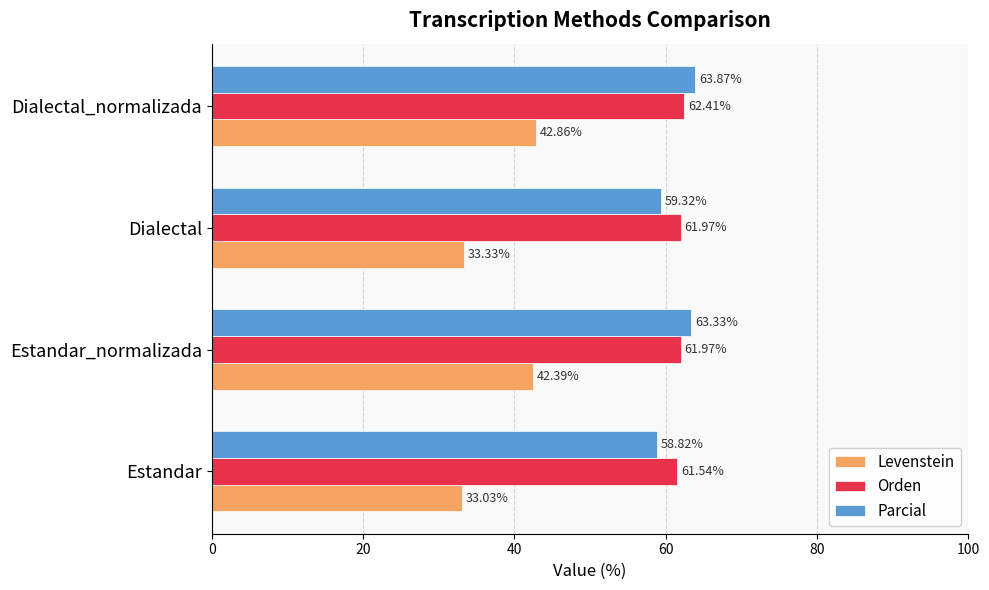

At which category is the sum across all series the highest?

Dialectal_normalizada